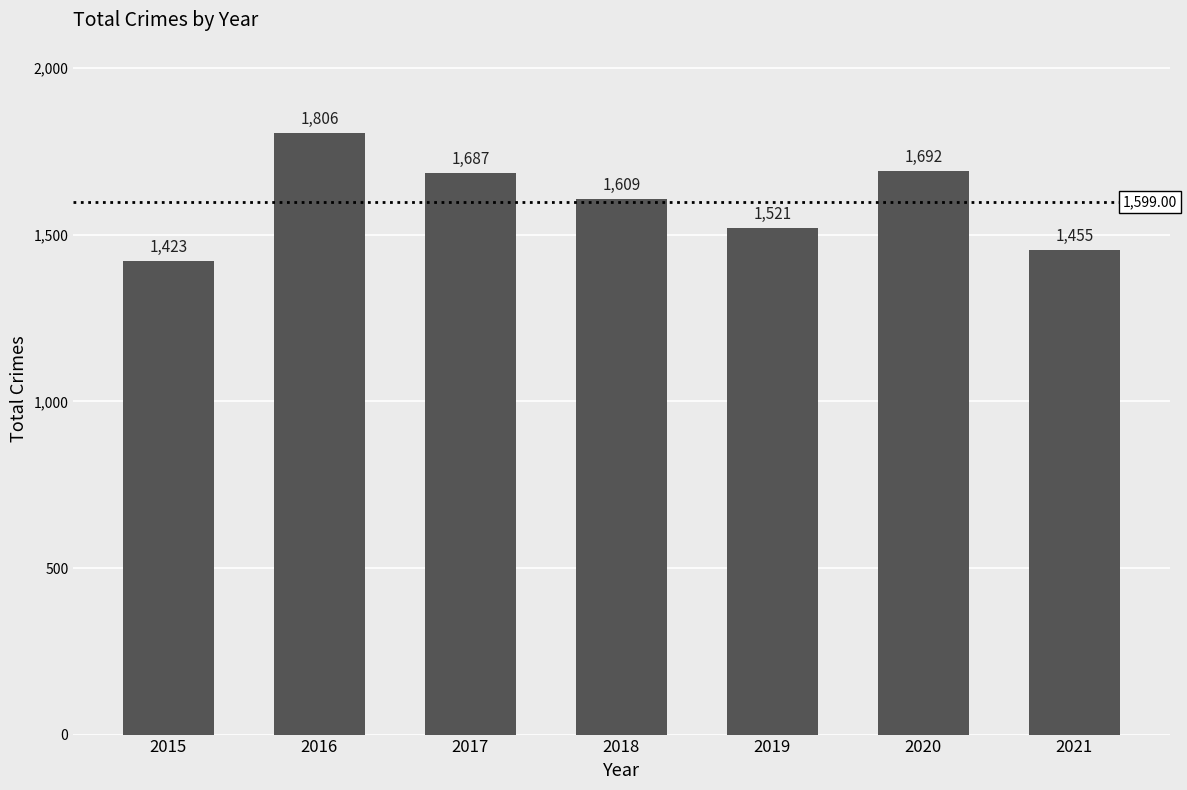

Rank the categories by value from lowest to highest.

2015, 2021, 2019, 2018, 2017, 2020, 2016